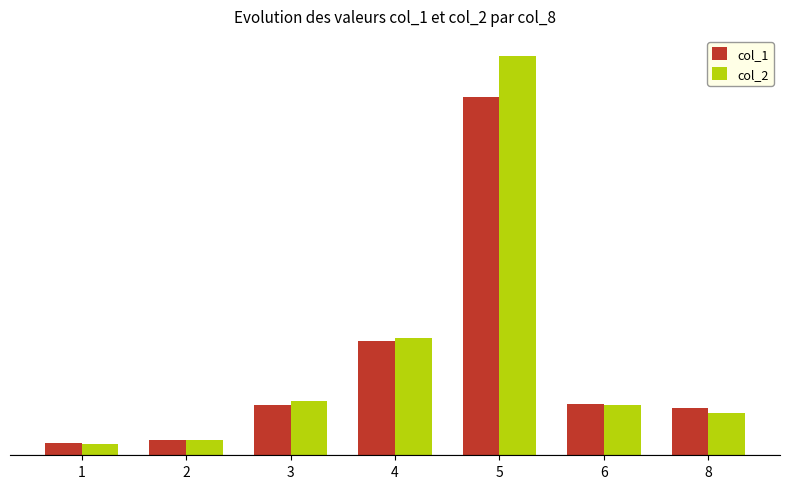

The col_1 series shows 0.6 at 3. True or false?

True